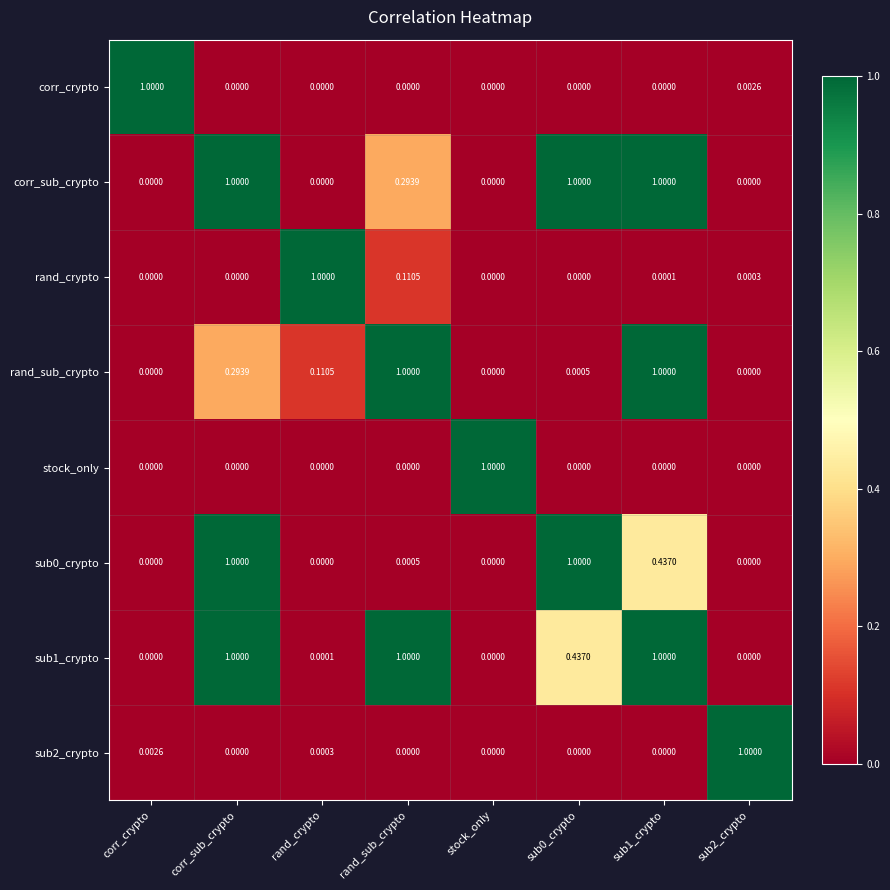

What is the approximate value of rand_sub_crypto at rand_sub_crypto?

1.0